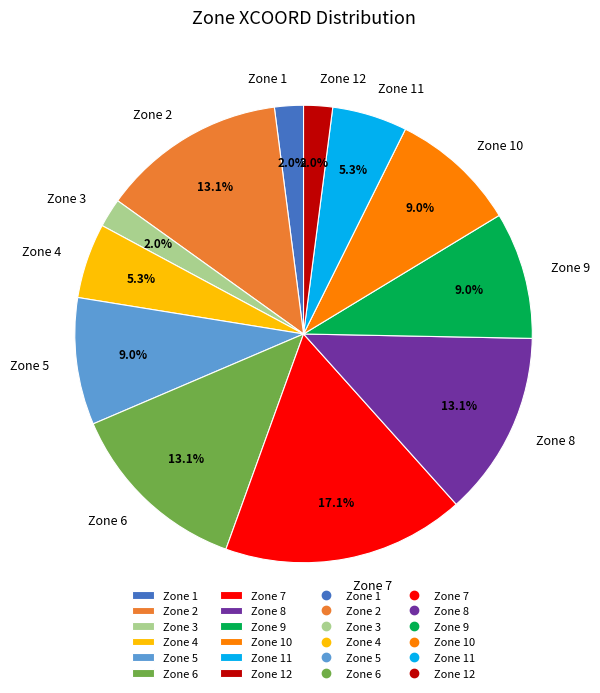

What percentage is NOT represented by Zone 11?

94.7%